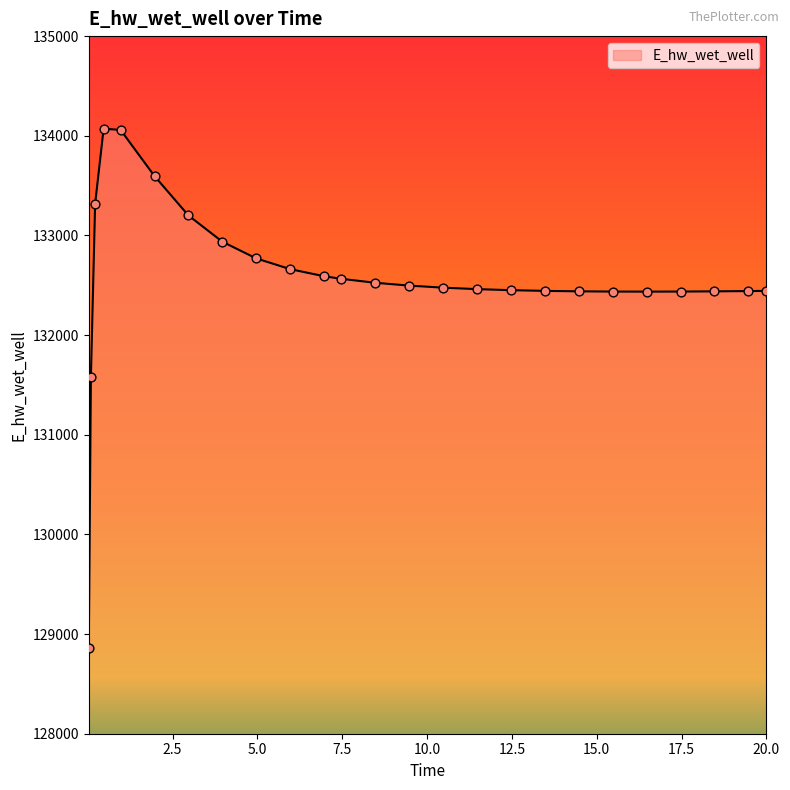

What is the difference between the maximum and minimum values?

5207.6